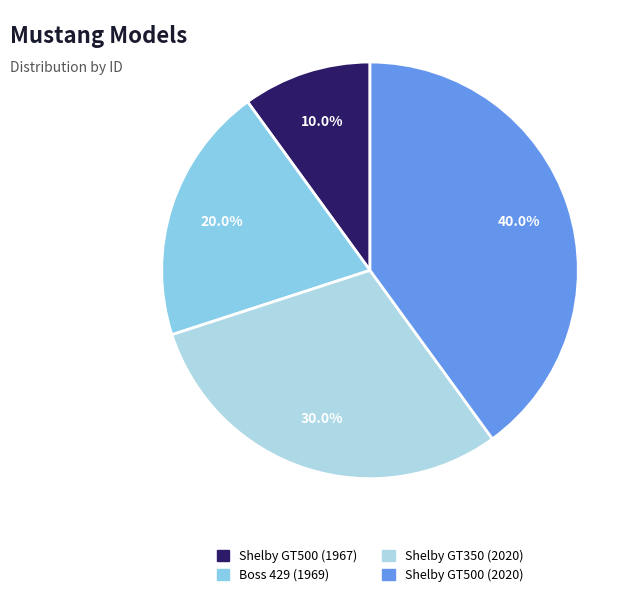

What percentage is the Boss 429 (1969) slice, to the nearest percent?

20%